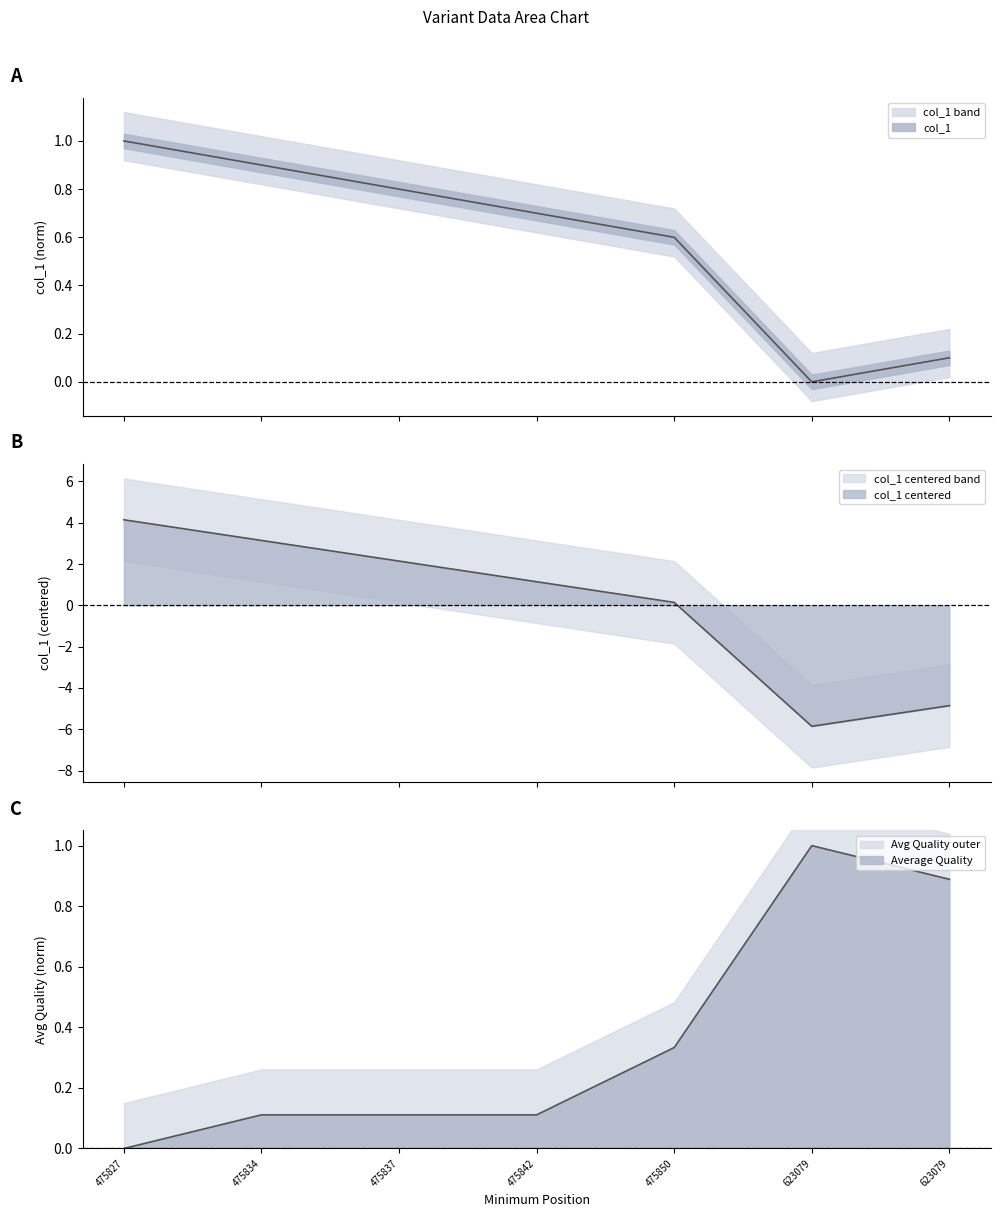

What is the total value across all series at 623079.0?

1.0